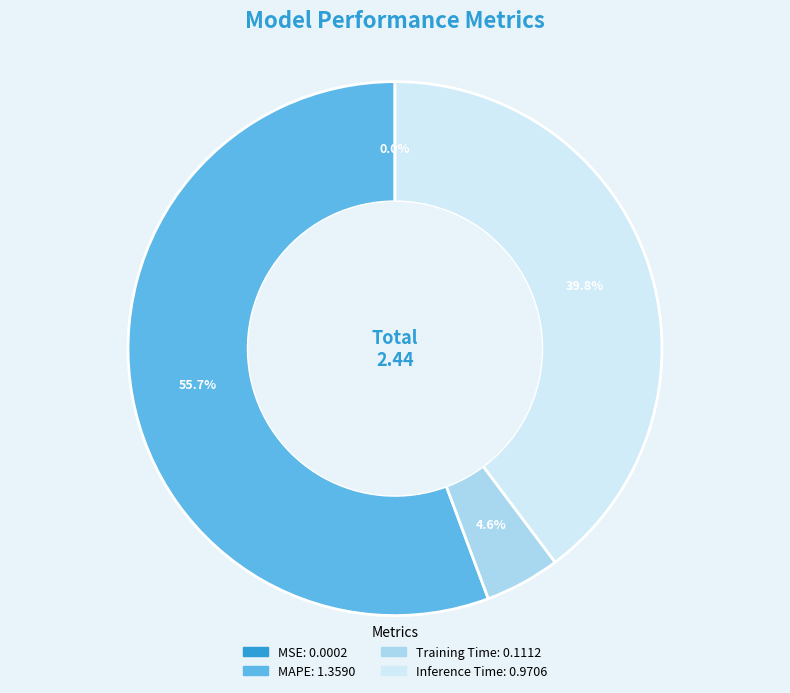

Which category accounts for the majority?

MAPE